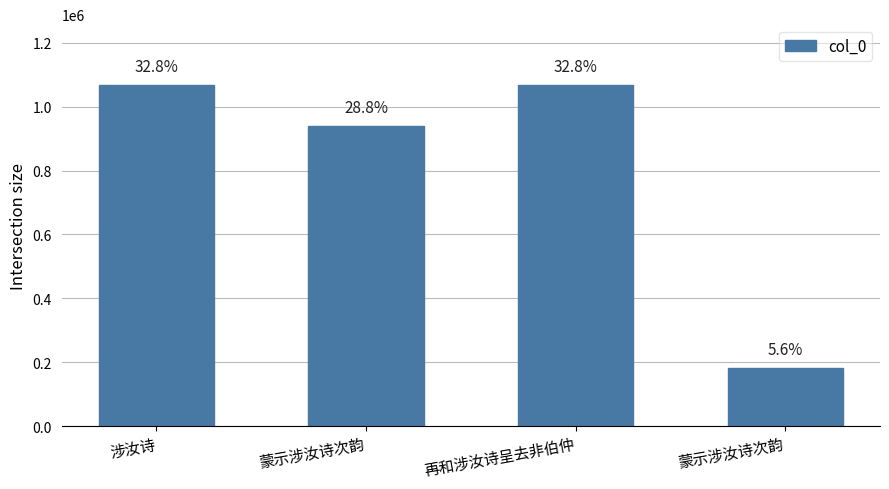

At which label is the value closest to 623769?

蒙示涉汝诗次韵